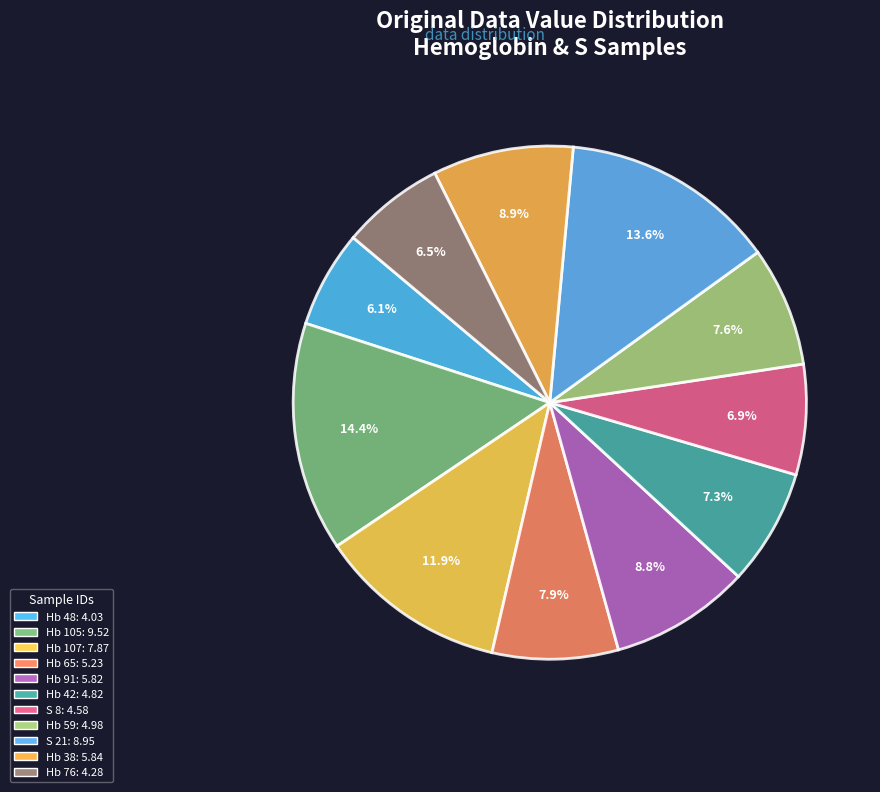

To the nearest percent, what portion does Hb 76 represent?

6%